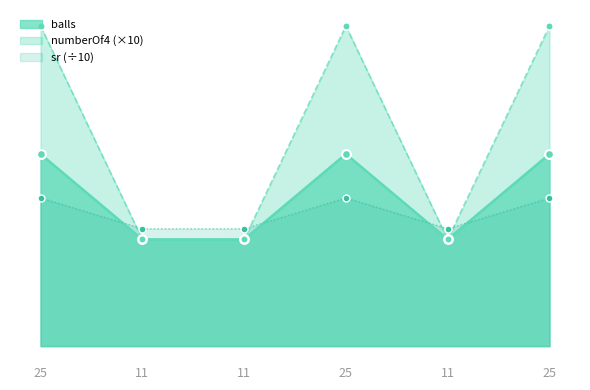

What are all the series names shown in the legend?

balls, numberOf4 (×10), sr (÷10)